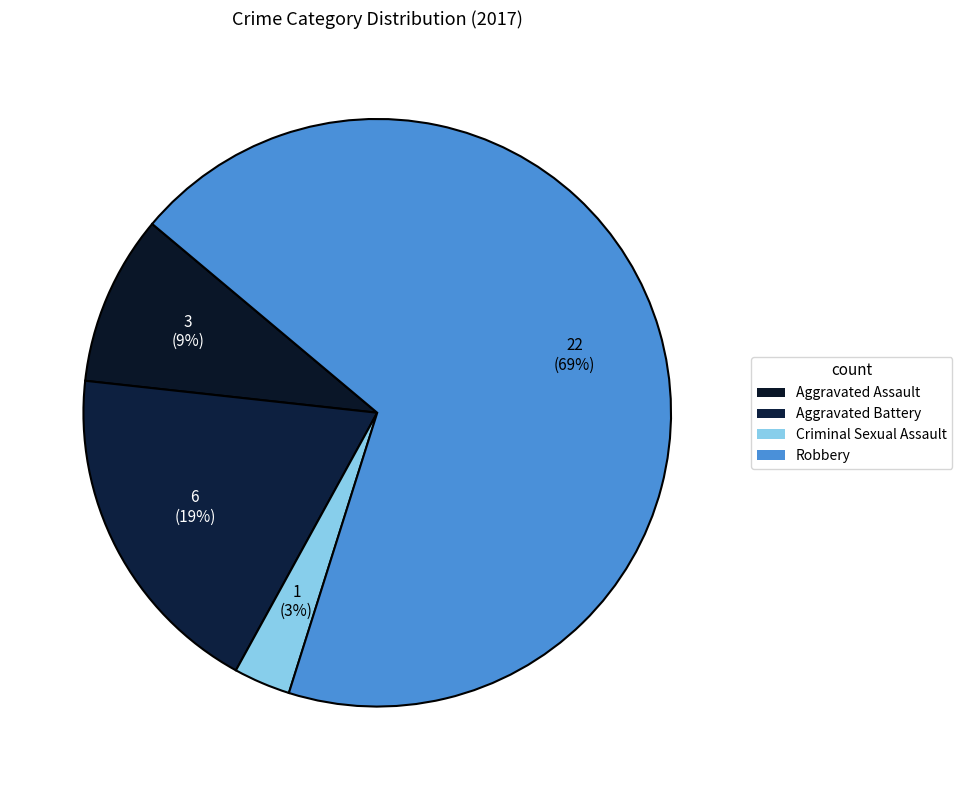

What is the smallest slice in the pie chart?

Criminal Sexual Assault